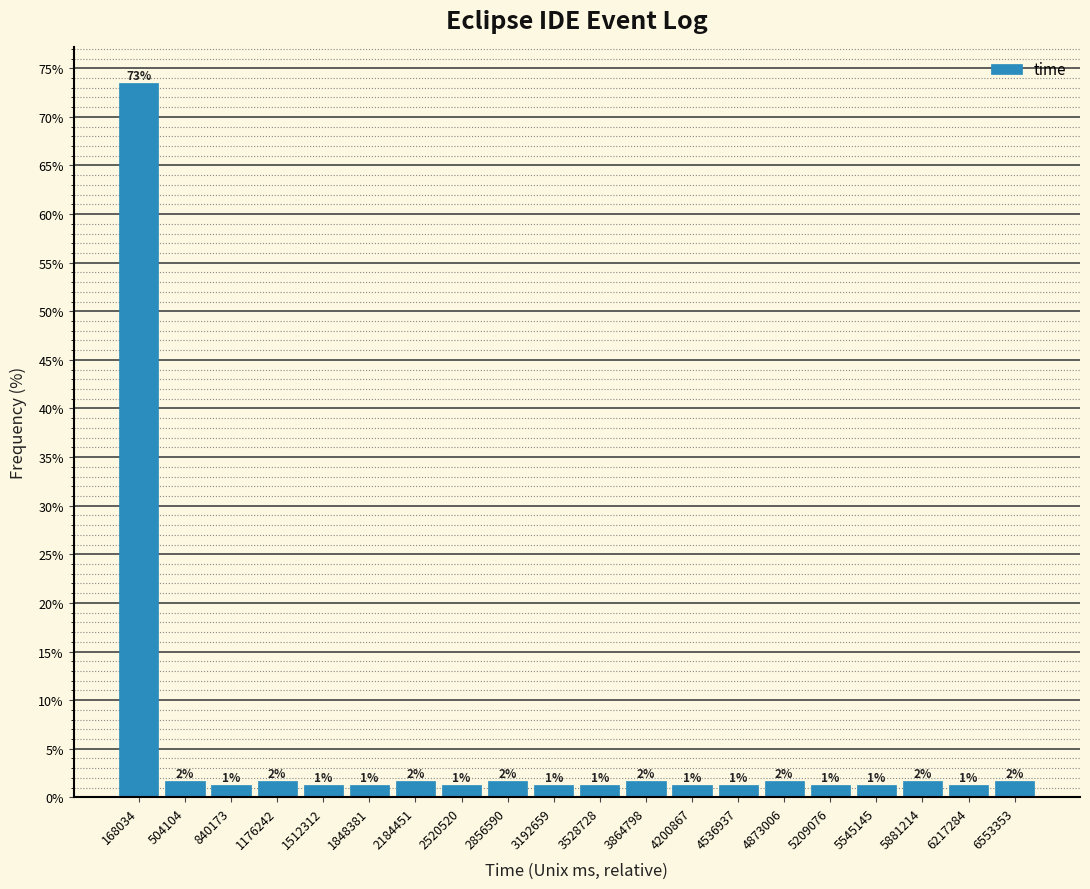

Are the bars horizontal?

No